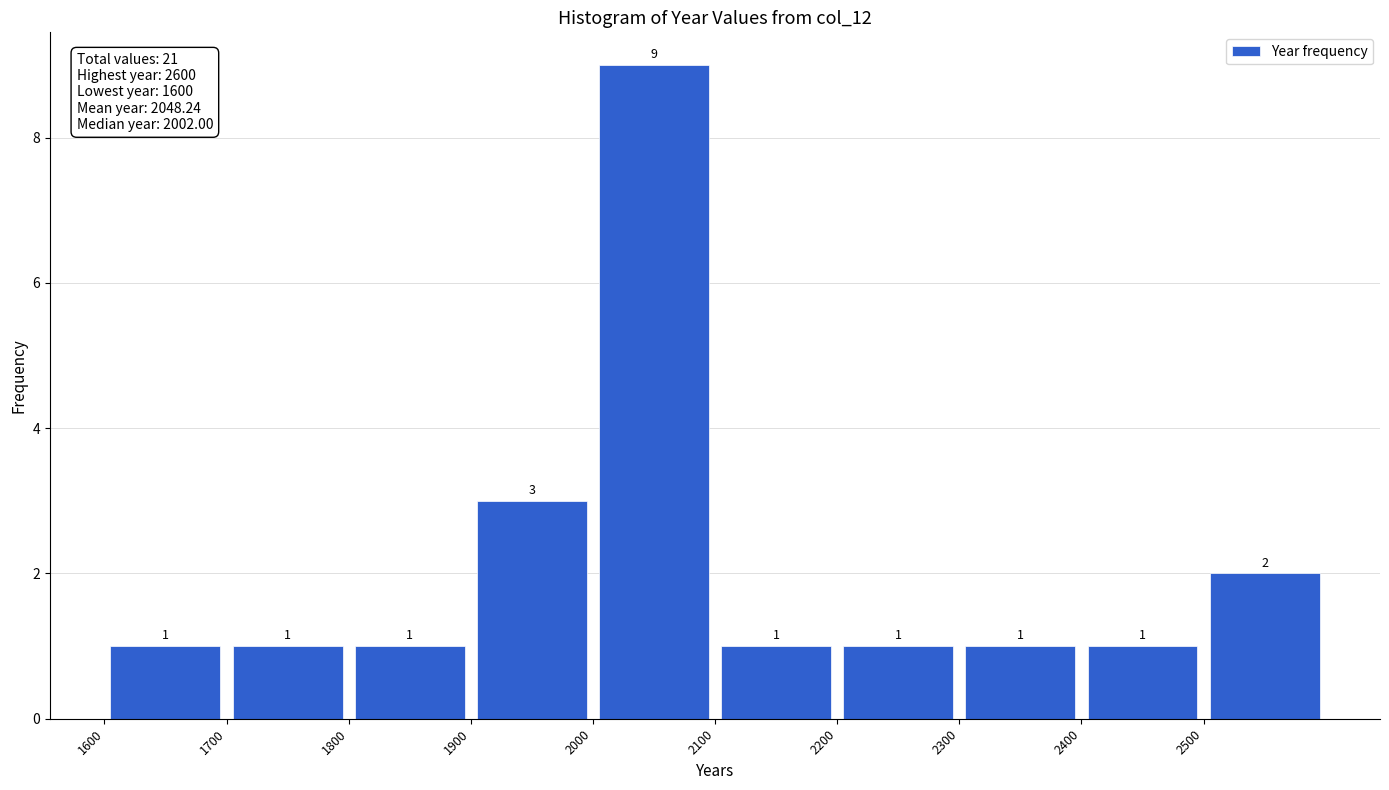

How tall is the bar that spans 2200 to 2300 on the x-axis?

1